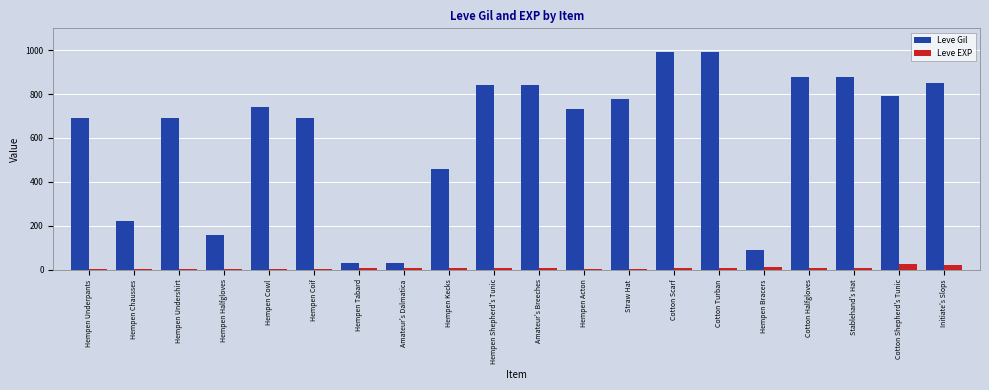

Where is Leve Gil nearest to the value 510?

Hempen Kecks